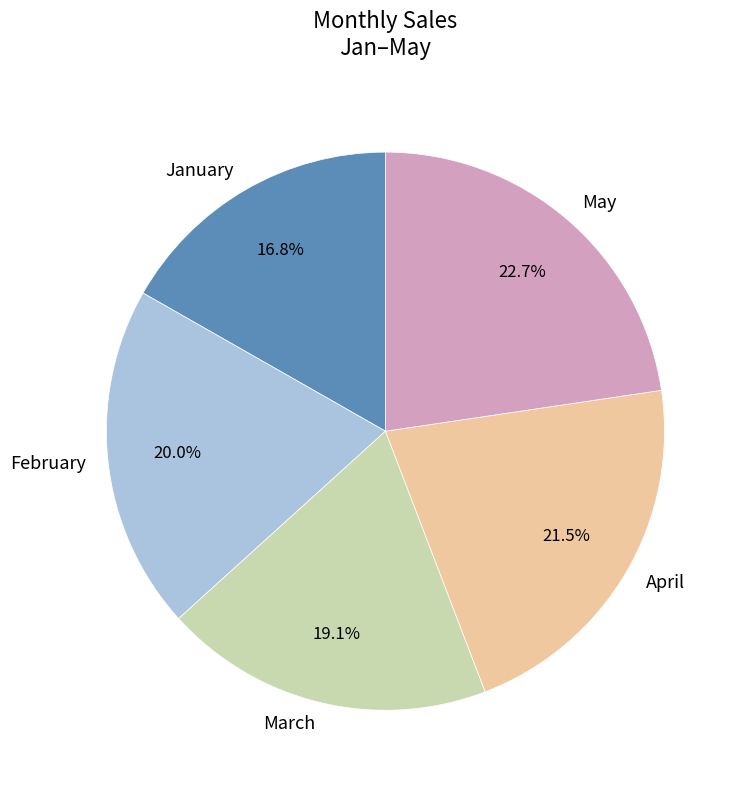

To the nearest percent, what percentage of the pie is May?

23%